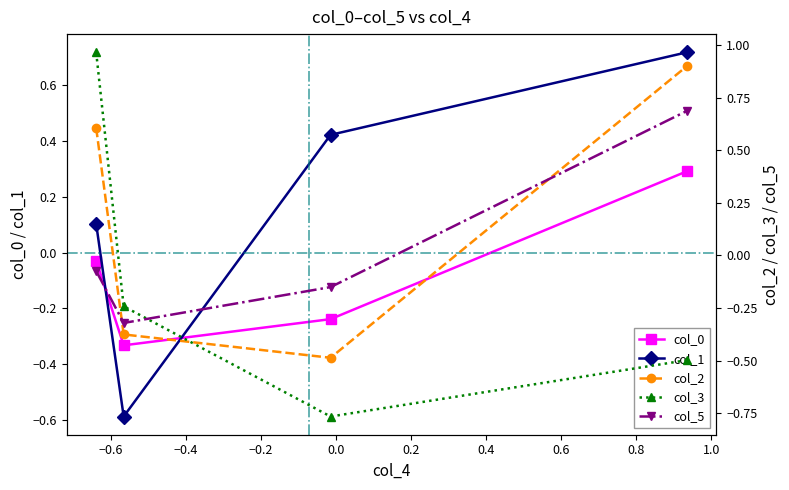

How many values in the col_0 series exceed 0?

1